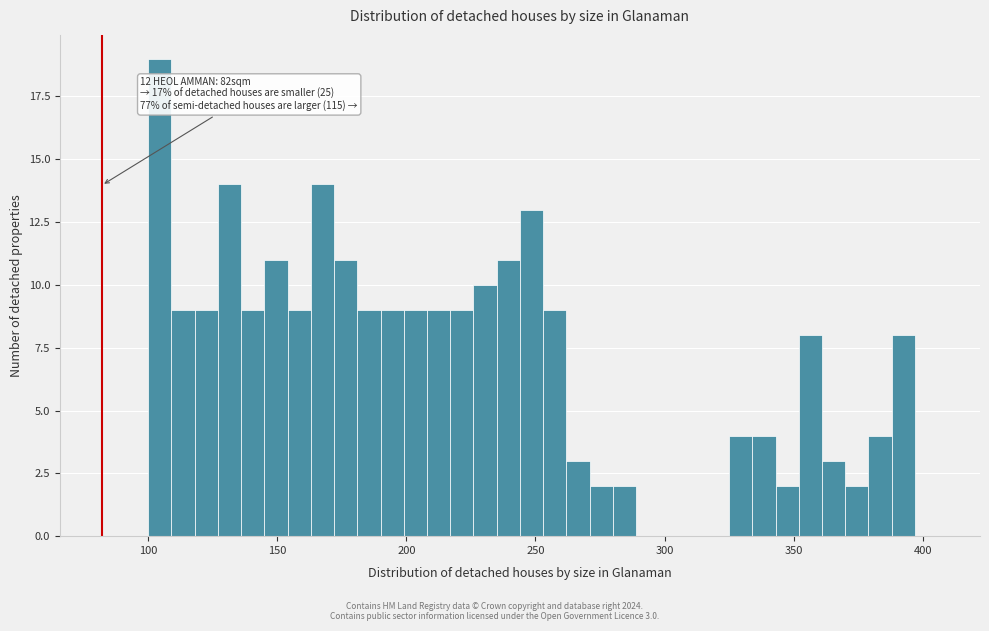

Read against the x-axis, roughly where is the centre of the tallest bar?

105